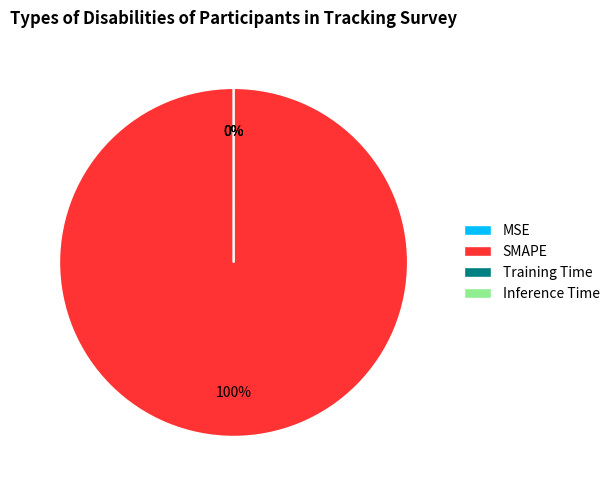

What percentage is the SMAPE slice, to the nearest percent?

100%